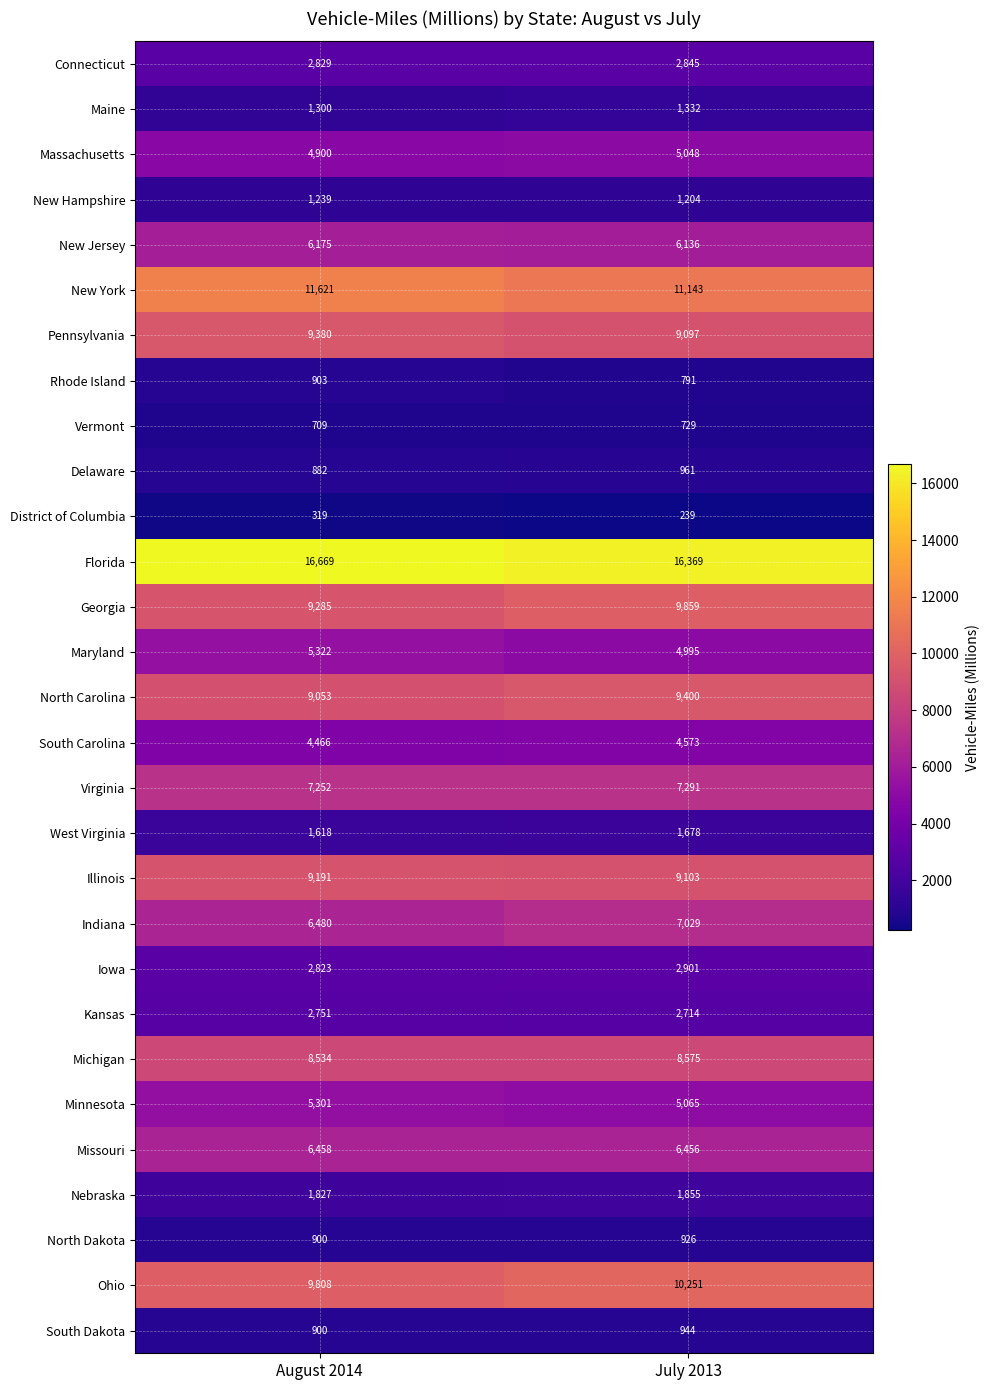

The value of Michigan at July 2013 is 4684. True or false?

False